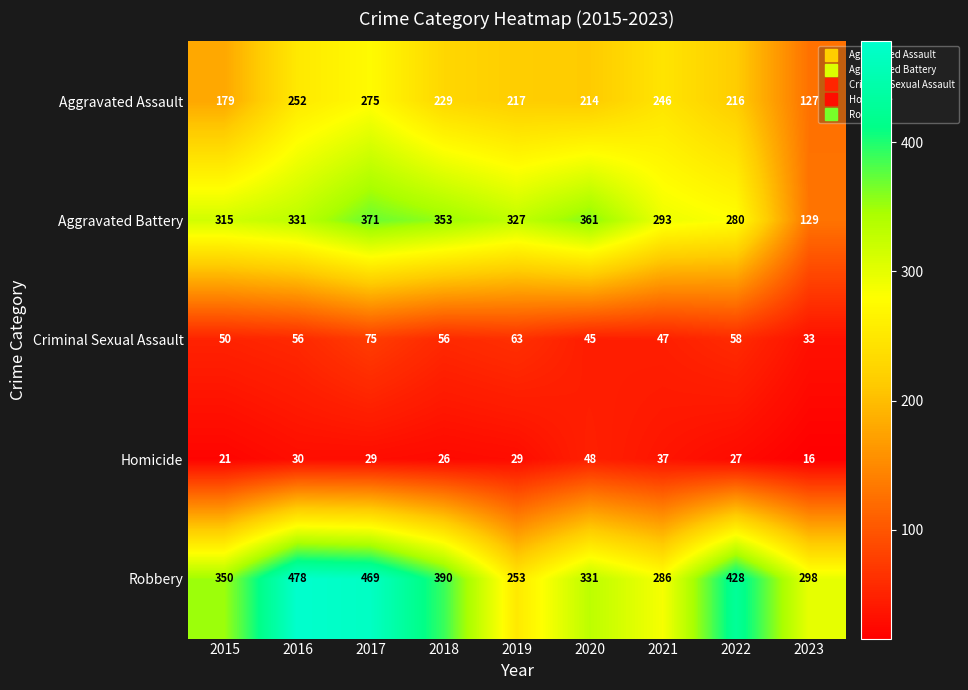

At 2018, list the series in order from largest to smallest.

Robbery, Aggravated Battery, Aggravated Assault, Criminal Sexual Assault, Homicide